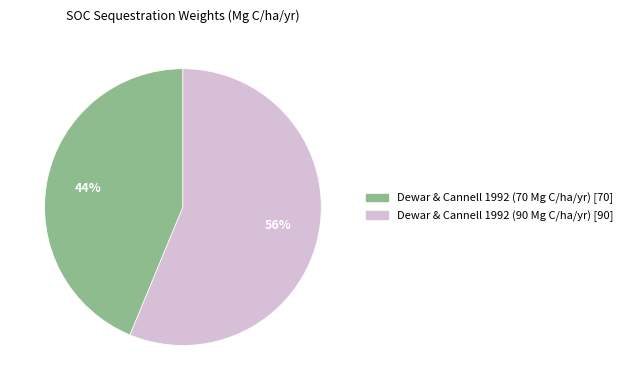

What is the largest slice in the pie chart?

Dewar & Cannell 1992 (90 Mg C/ha/yr)